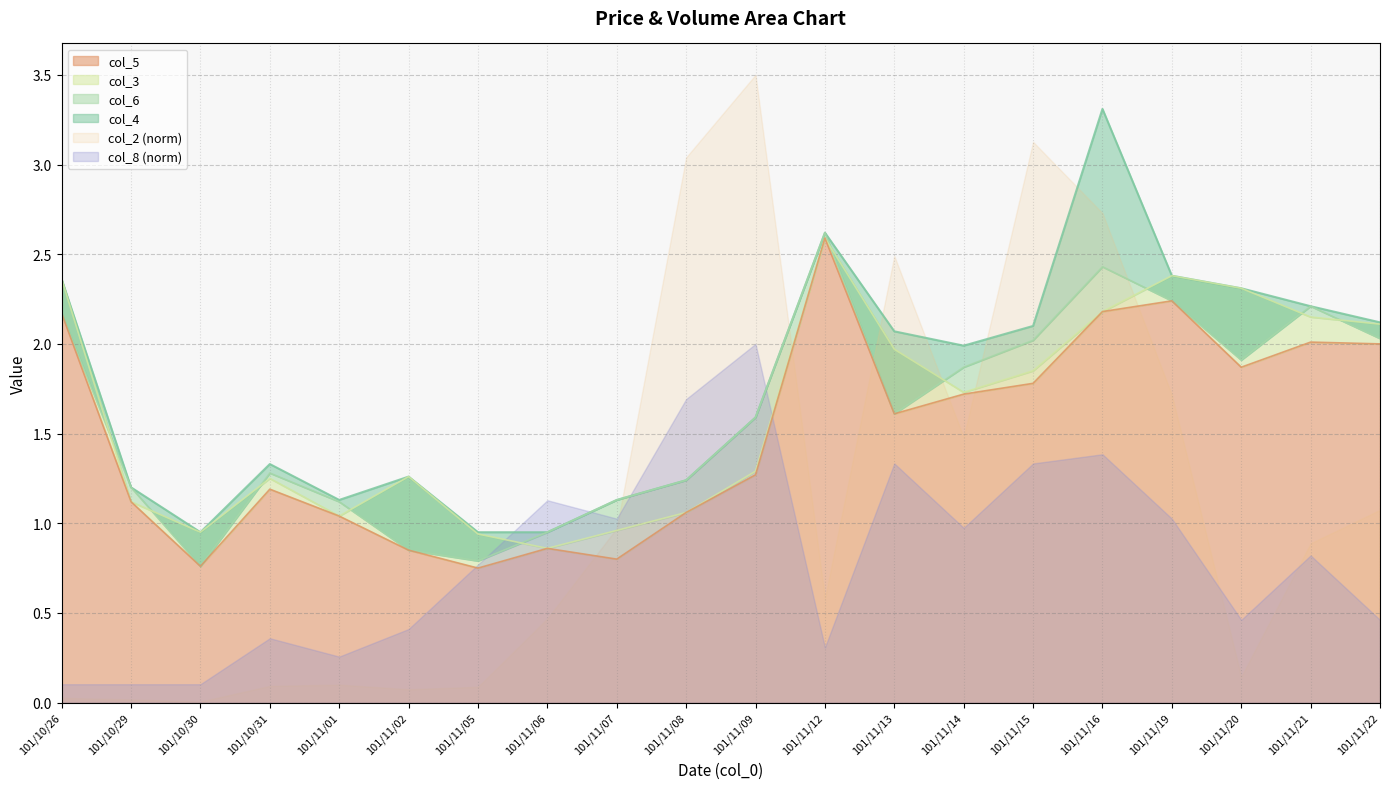

What is the minimum value for col_4?

0.9